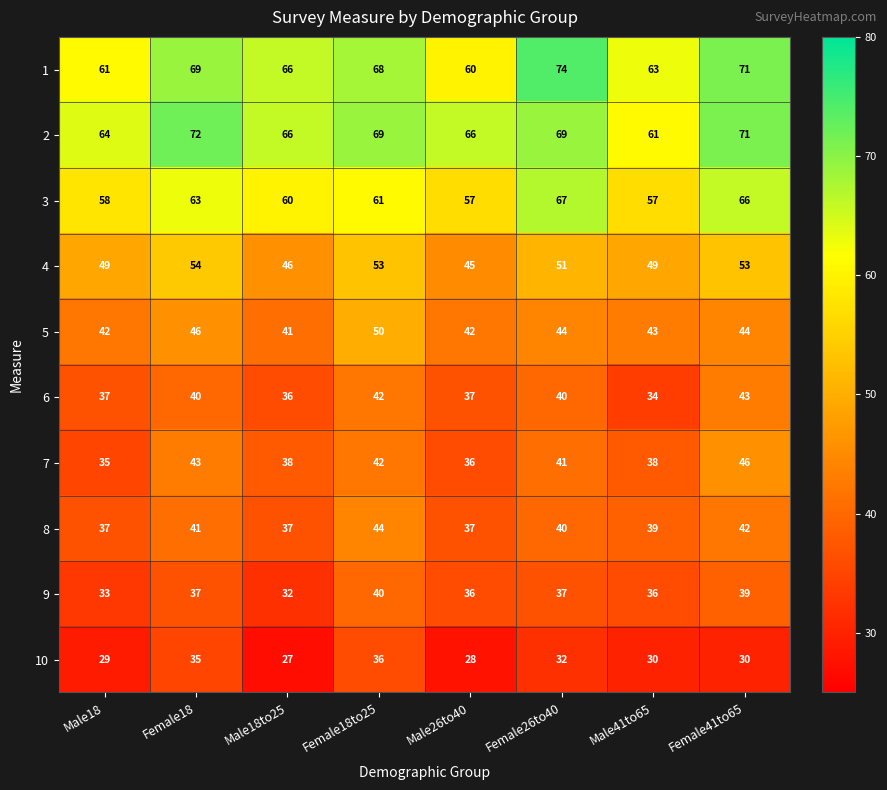

What is the sum of all 1 values?

532